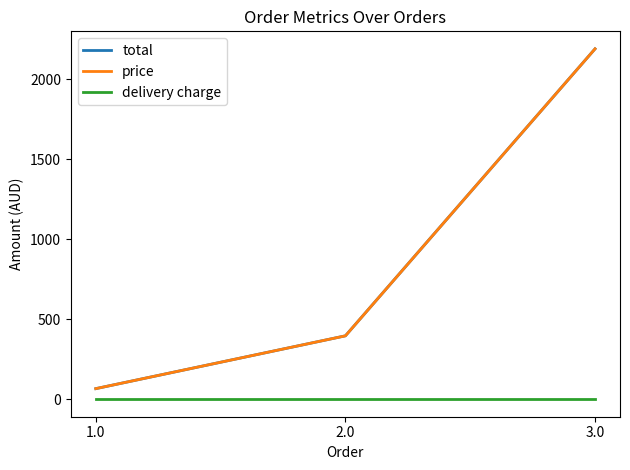

Rank the categories by price value from highest to lowest.

3.0, 2.0, 1.0